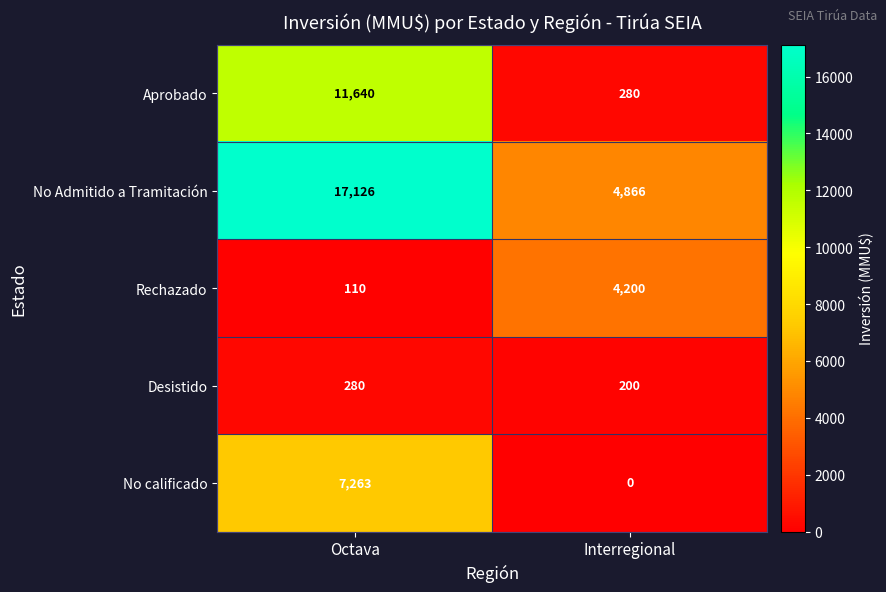

What is the sum of the Aprobado values at Interregional and Octava?

11920